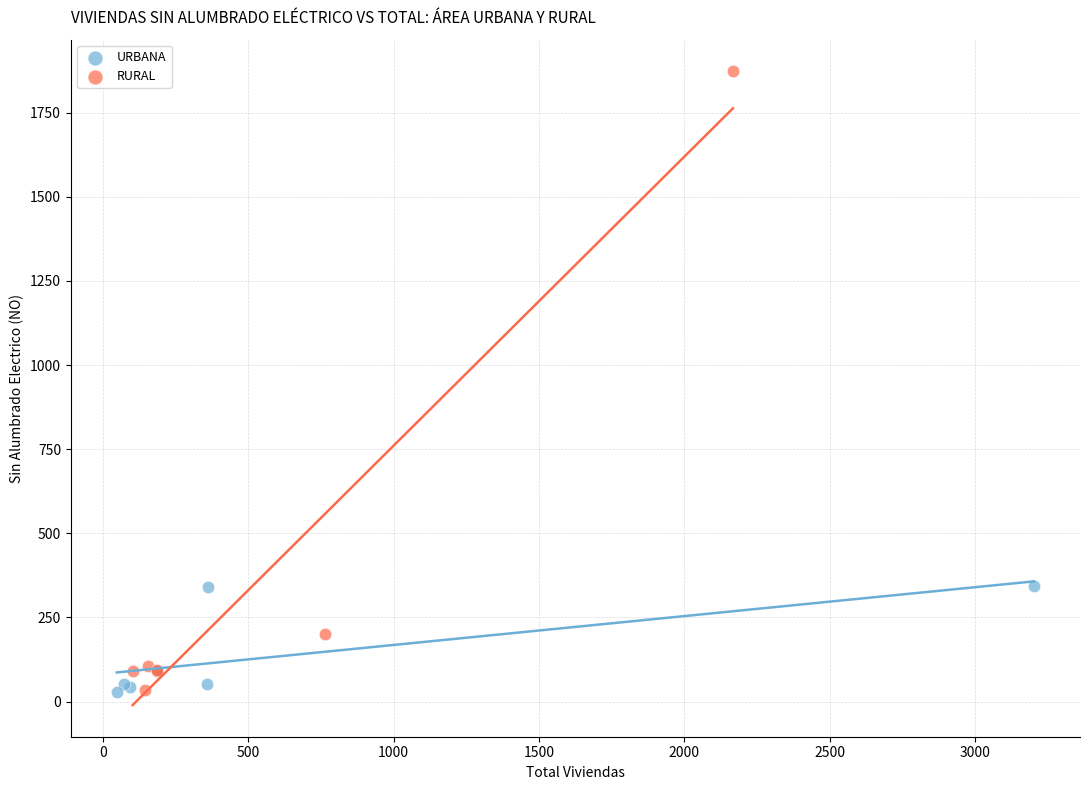

Which series contains the highest Y value?

RURAL